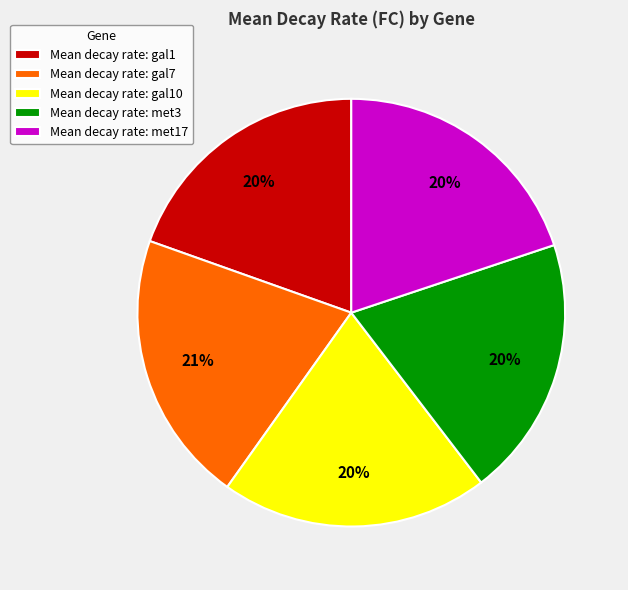

The Mean decay rate: met3 slice represents 20% of the pie. True or false?

True